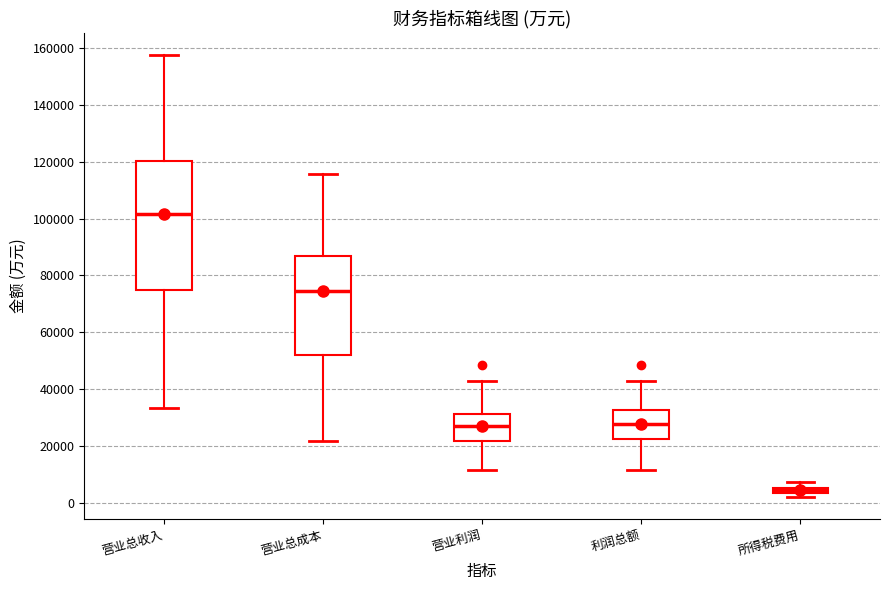

Where is the upper edge of the box for 营业利润 on the y-axis? The values are not printed on the chart, so give them approximately, as read against the axis.

32000